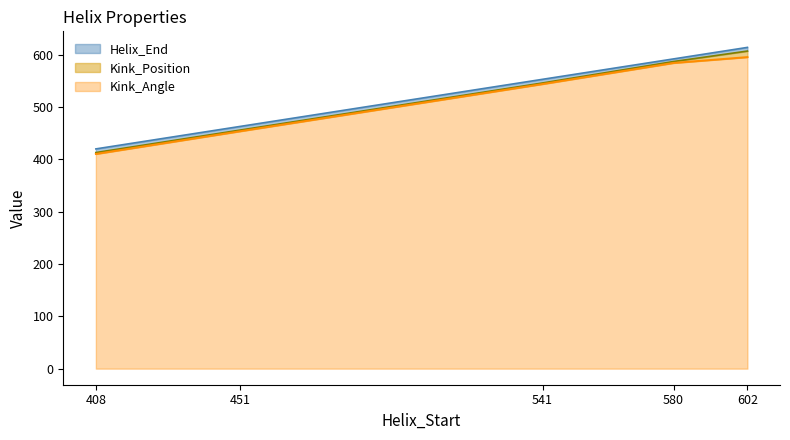

What is the difference between the second highest and second lowest values in the Kink_Position series?

131